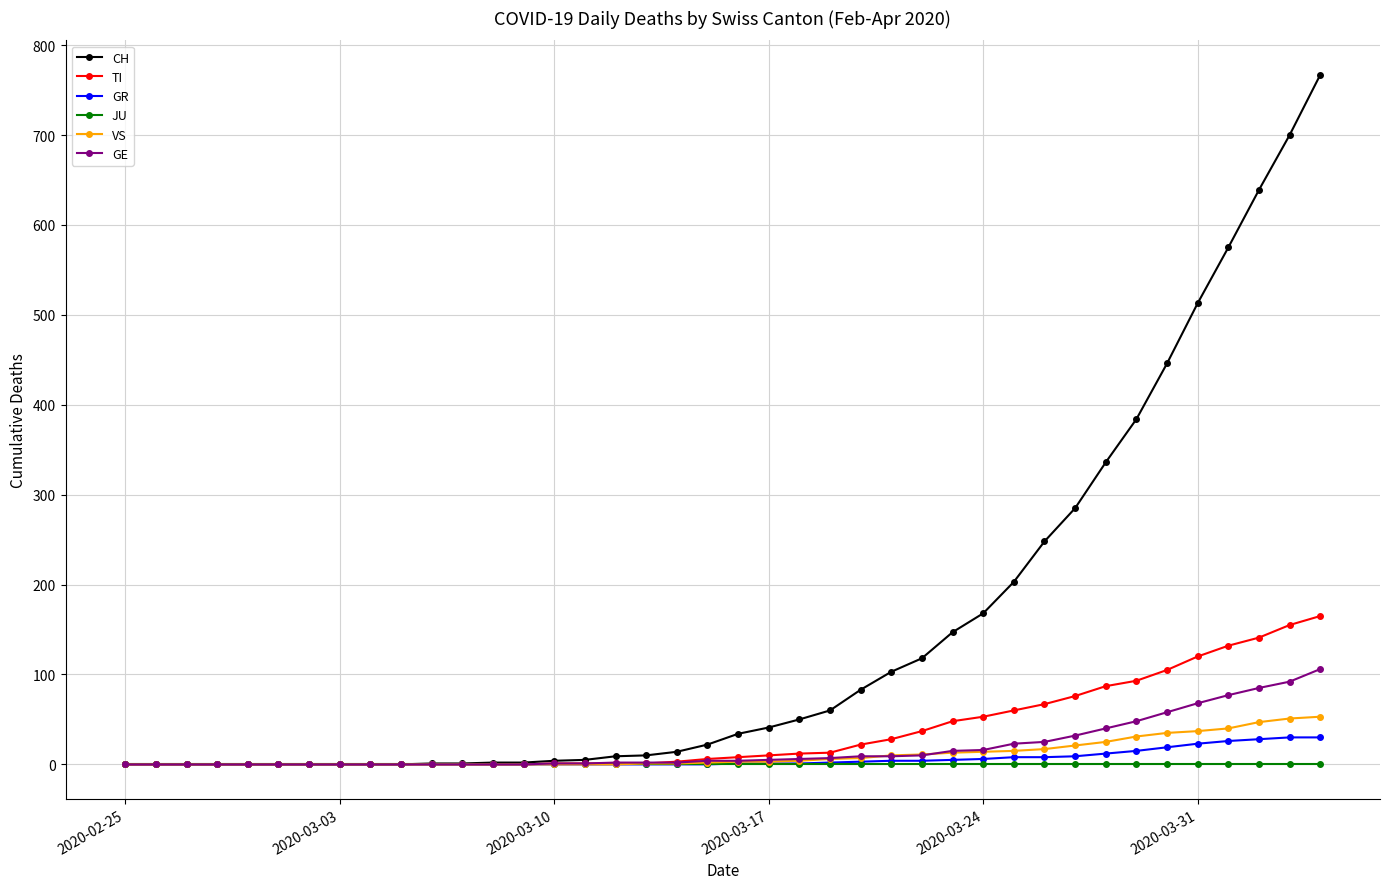

Which series has the largest range (max minus min)?

CH